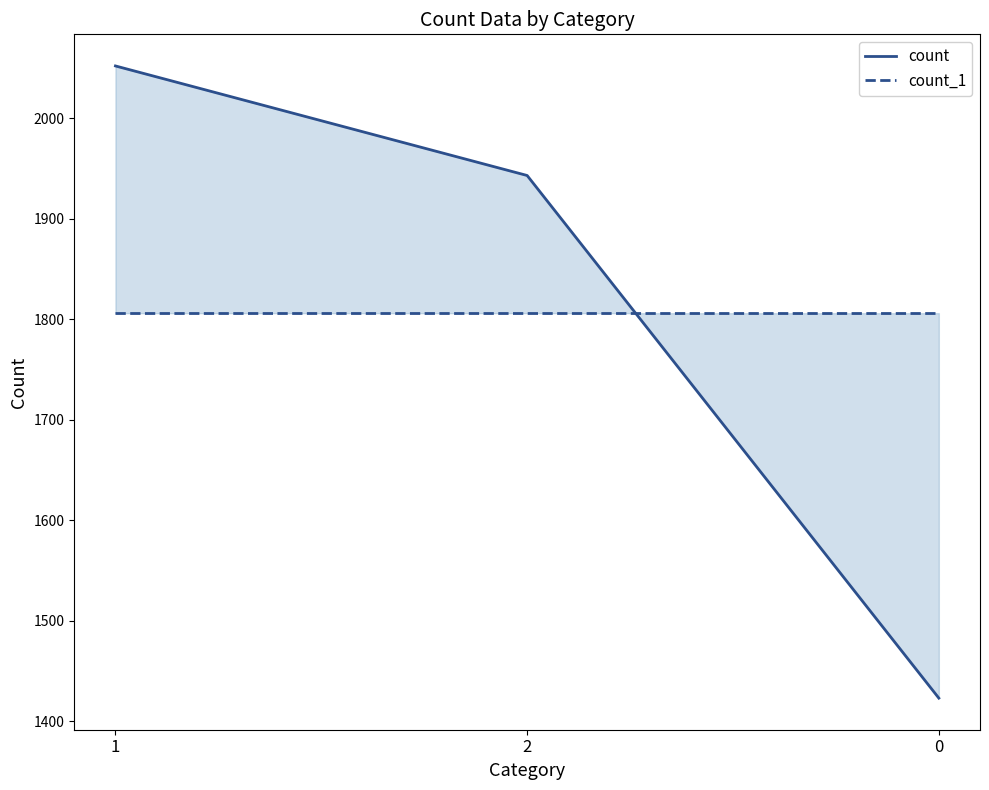

What is the average value of the count series?

1806